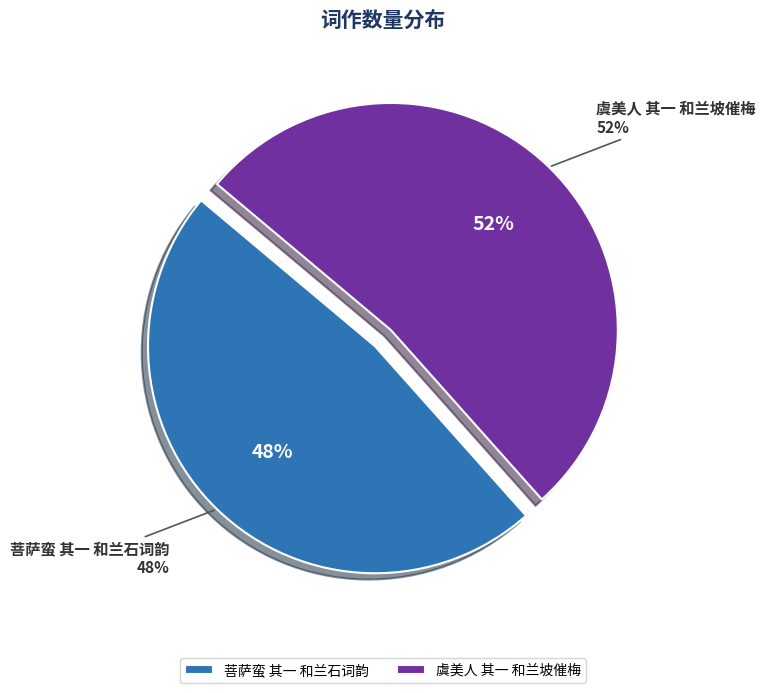

Count the number of slices in the pie.

2